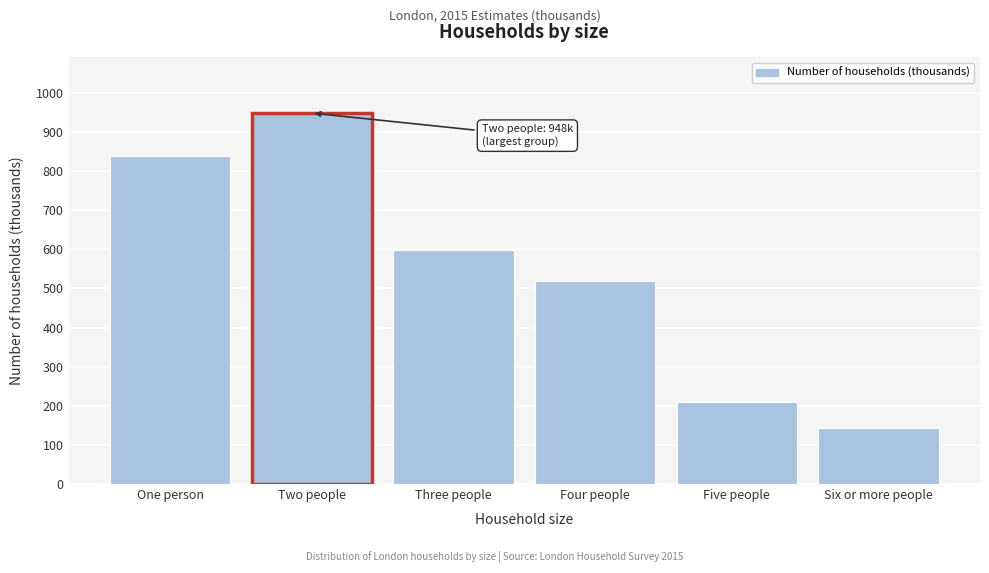

Reading left to right, what are all the values shown in this chart?

838	948	597	519	209	142